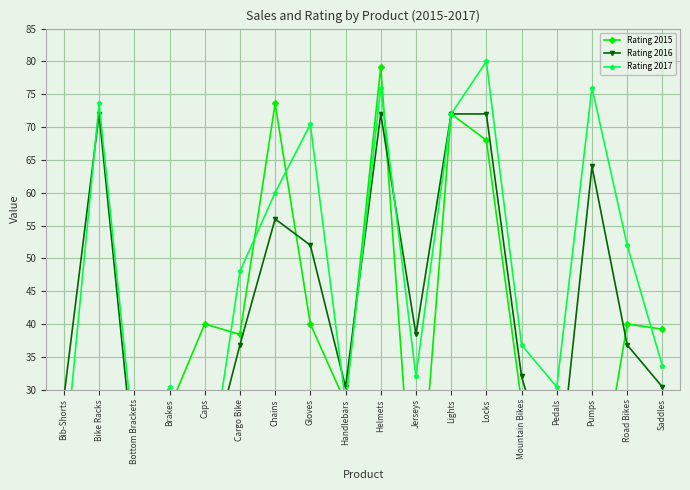

How many values in the Rating 2015 series are below 38?

9